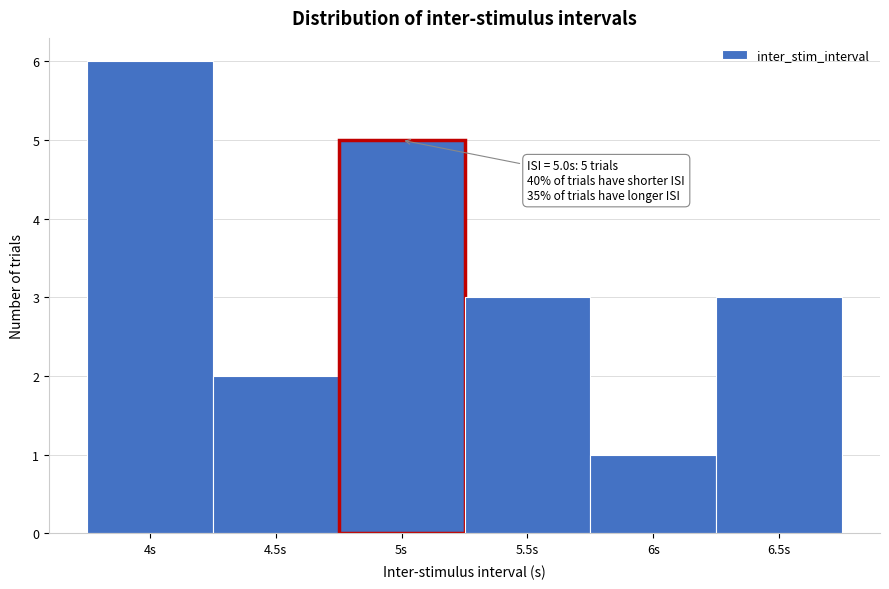

Which range on the x-axis has the tallest bar?

3.75 to 4.25